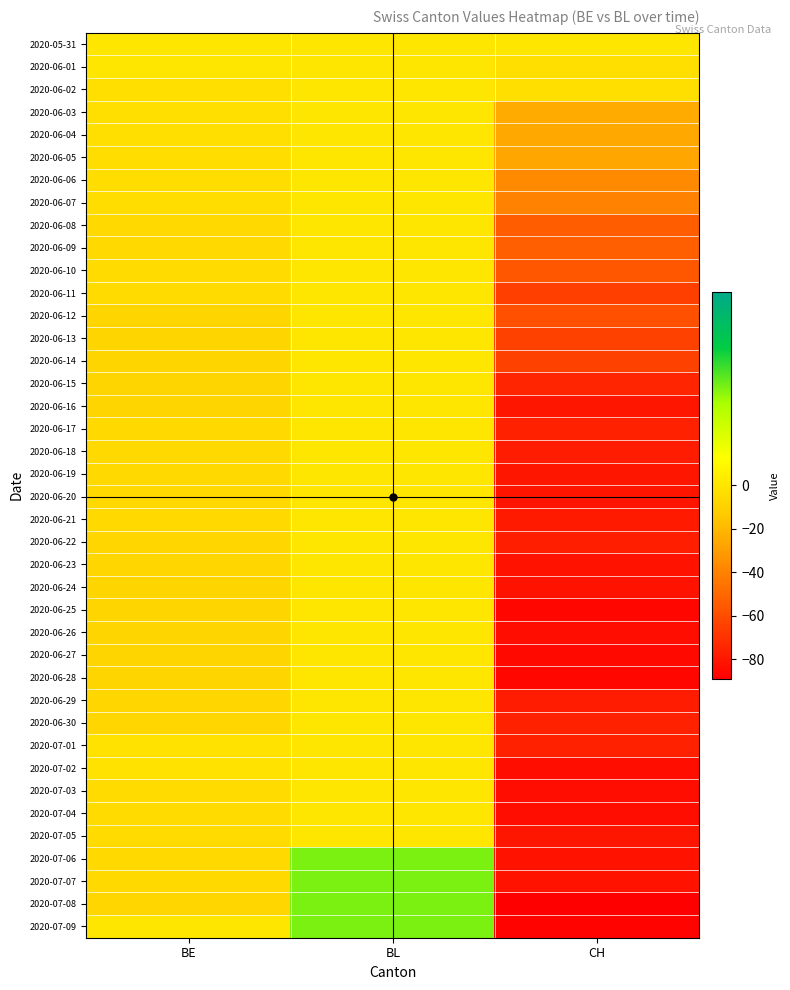

What is the total value across all series at BE?

-219